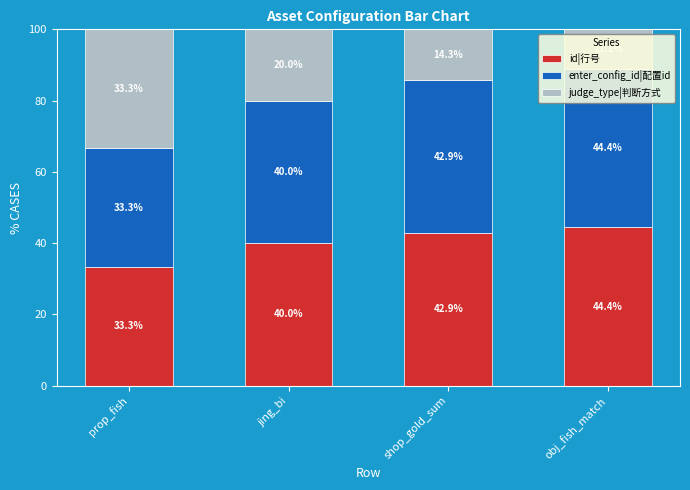

Where is id|行号 nearest to the value 38?

jing_bi